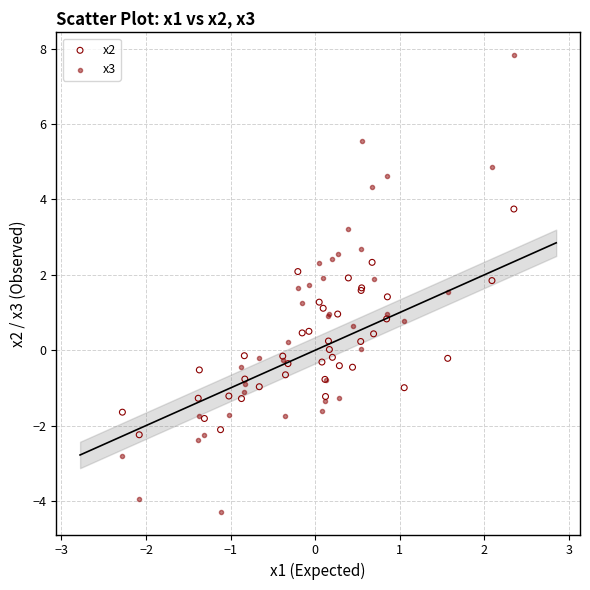

What is the X range (max minus min) for the scatter plot?

4.6